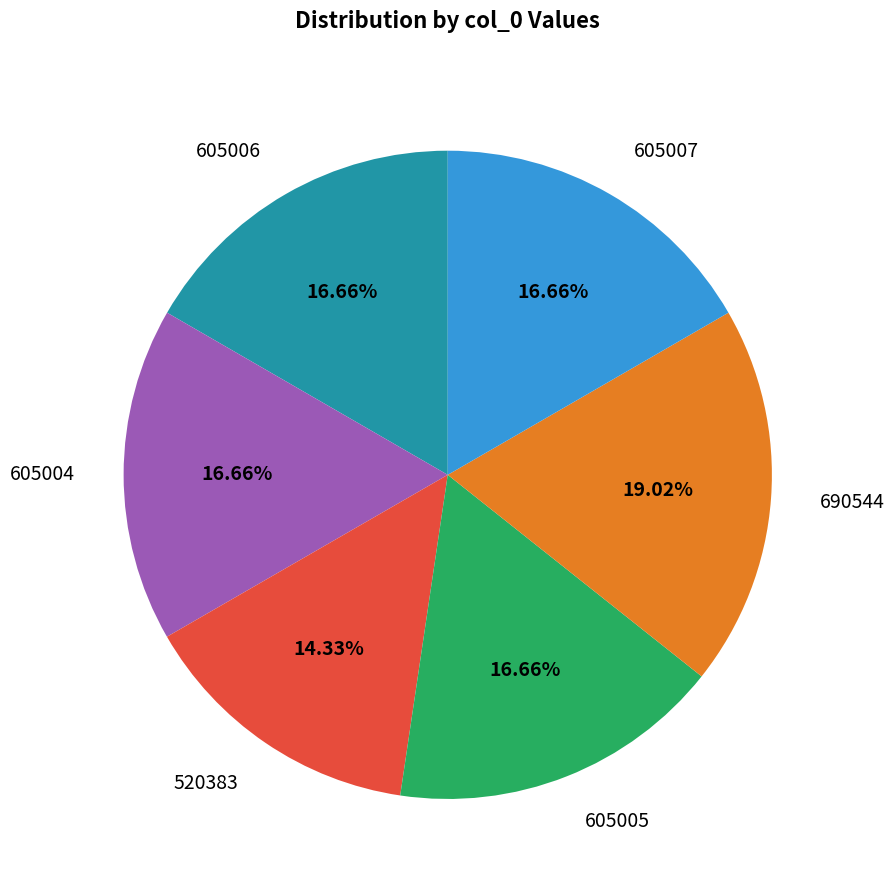

Approximately how many times larger is the value at 520383 compared to 605006?

0.9